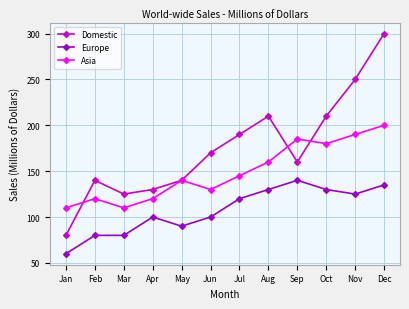

Reading left to right, extract all data points from this chart.

Domestic: Jan=80	Feb=140	Mar=125	Apr=130	May=140	Jun=170	Jul=190	Aug=210	Sep=160	Oct=210	Nov=250	Dec=300
Europe: Jan=60	Feb=80	Mar=80	Apr=100	May=90	Jun=100	Jul=120	Aug=130	Sep=140	Oct=130	Nov=125	Dec=135
Asia: Jan=110	Feb=120	Mar=110	Apr=120	May=140	Jun=130	Jul=145	Aug=160	Sep=185	Oct=180	Nov=190	Dec=200